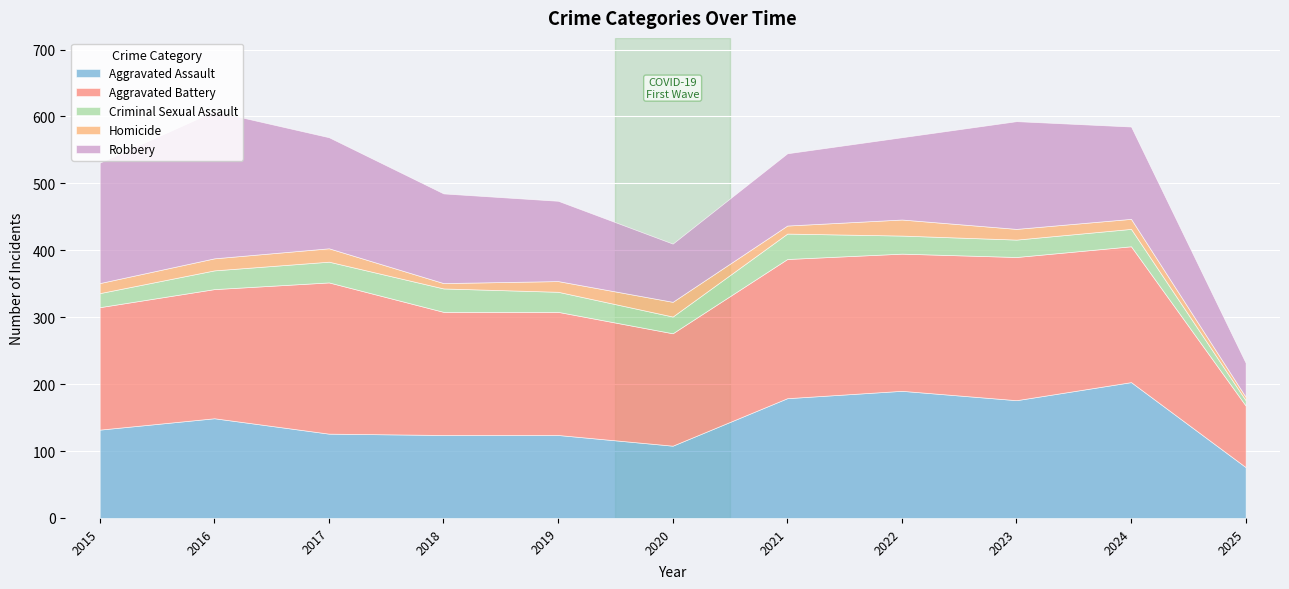

At which category is the sum across all series the highest?

2016